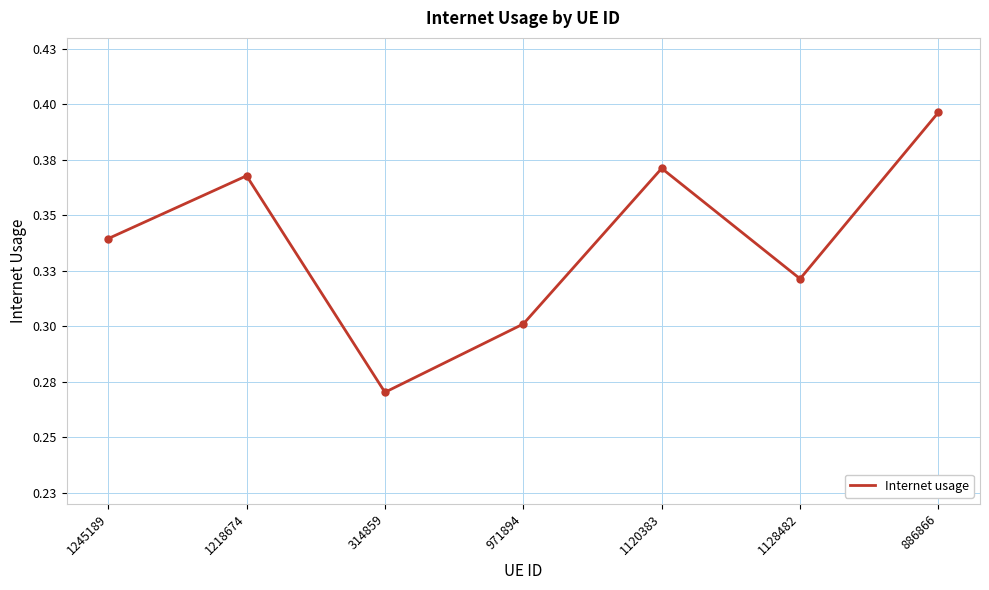

Reading left to right, extract all data points from this chart.

1245189=0.3	1218674=0.4	314859=0.3	971894=0.3	1120383=0.4	1128482=0.3	886866=0.4